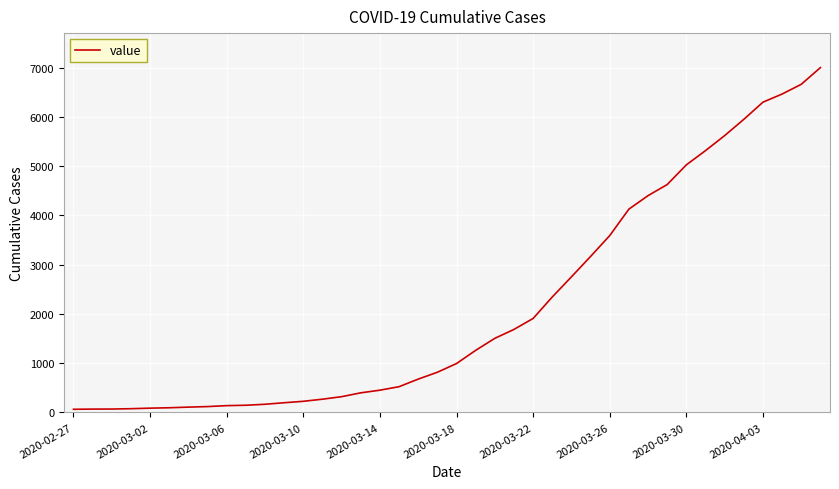

What is the sum of all values?

85740